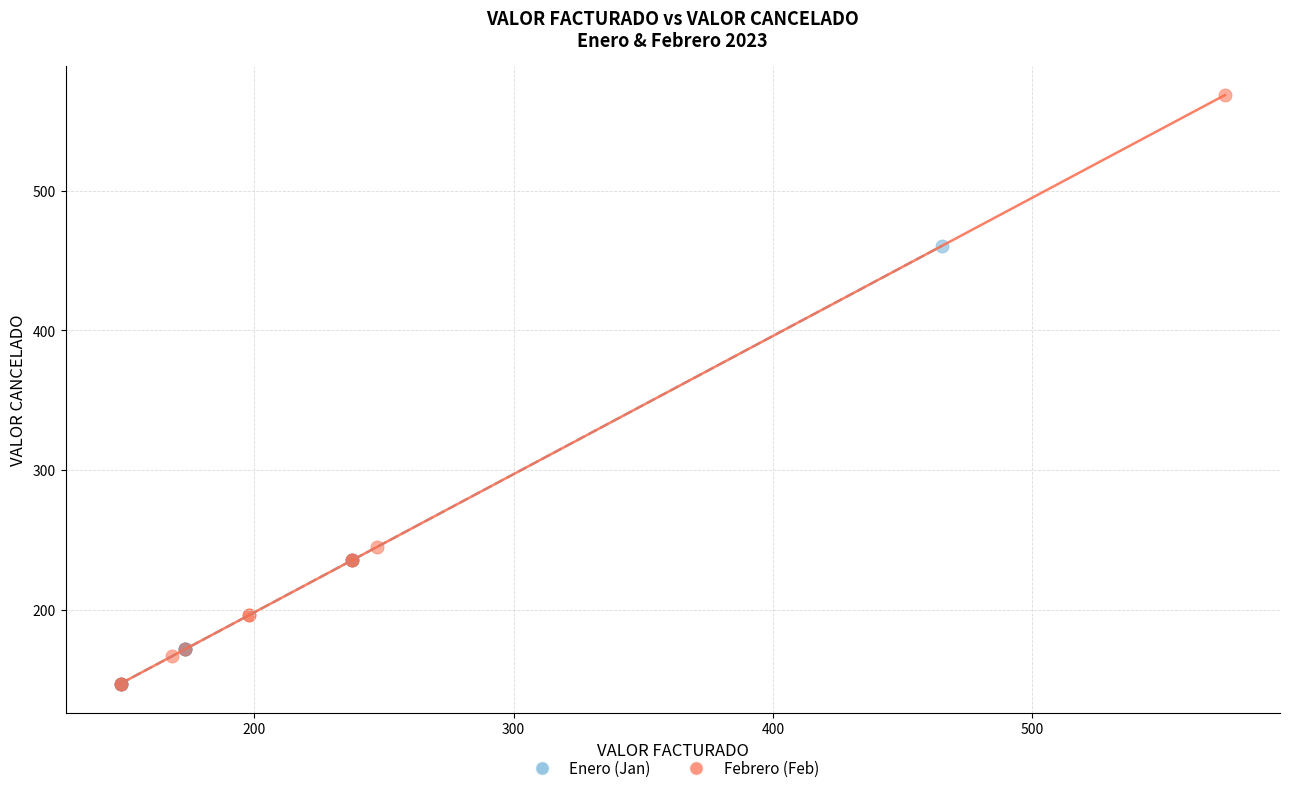

Which series contains the highest Y value?

Febrero (Feb)